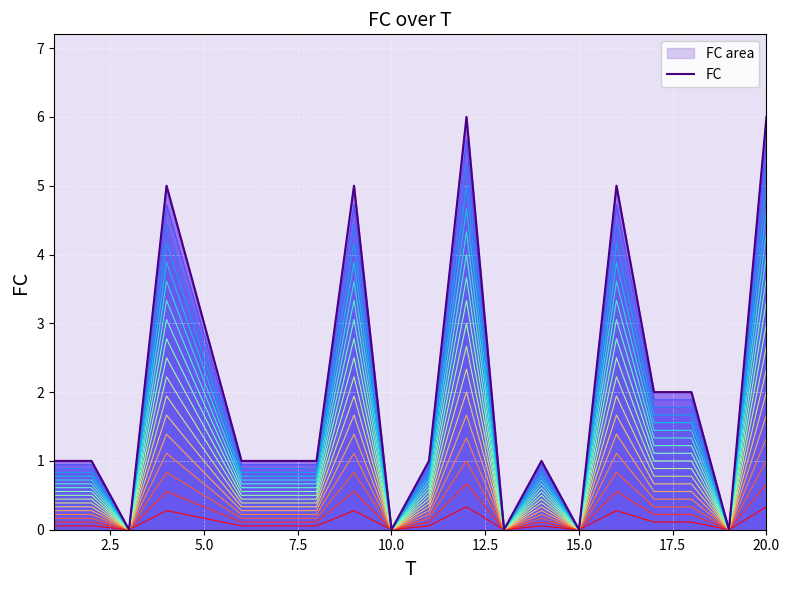

Is it true that the value at 2.5 is 1?

True